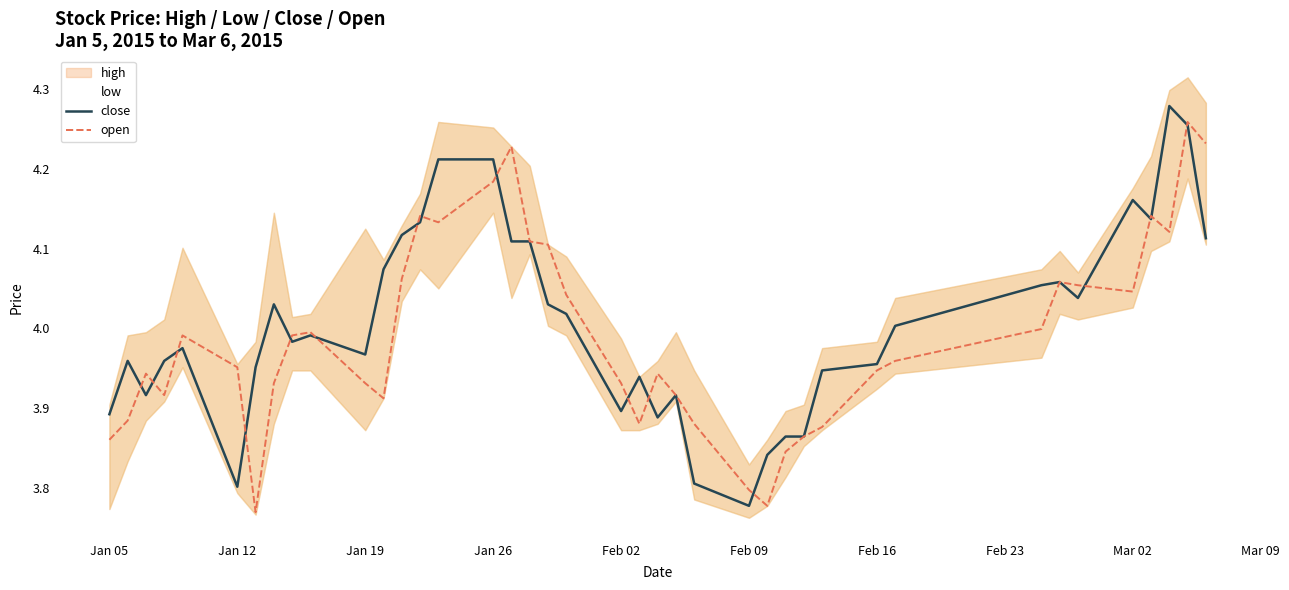

What is the minimum value for close?

3.8